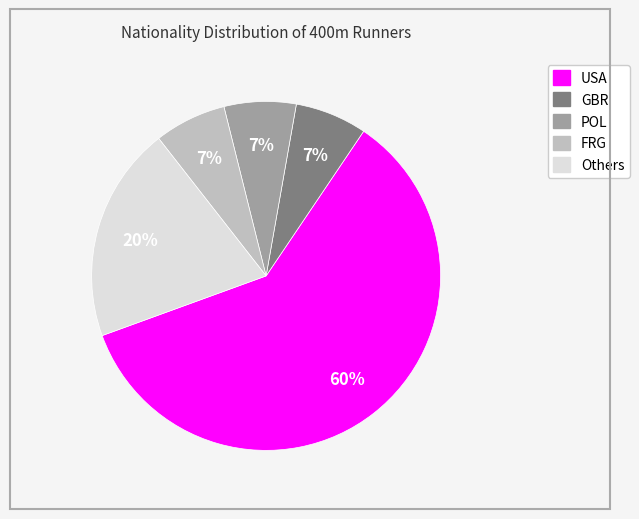

Does any single category account for the majority?

Yes